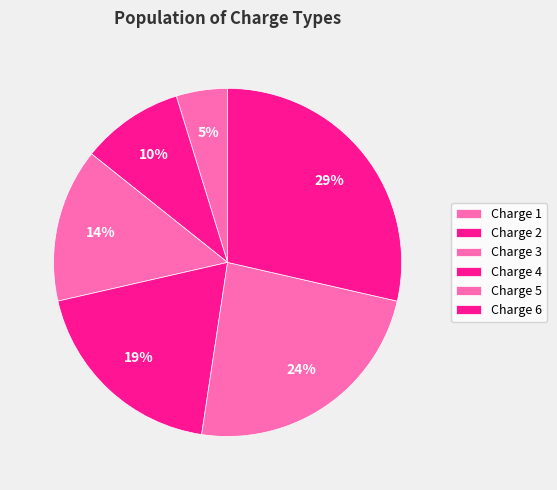

What percentage is the Charge 4 slice, to the nearest percent?

19%